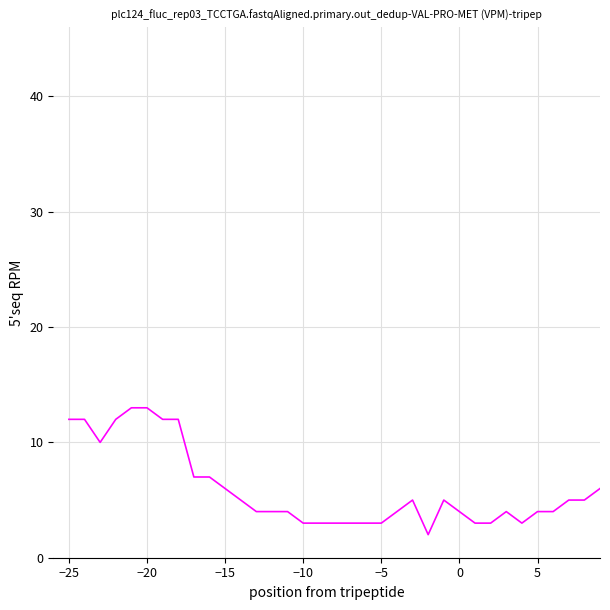

What is the difference between the maximum and minimum values?

11